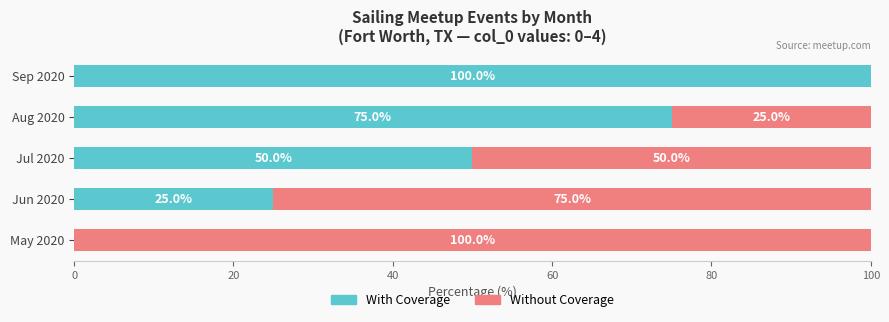

Which category has the highest value in the With Coverage series?

Sep 2020